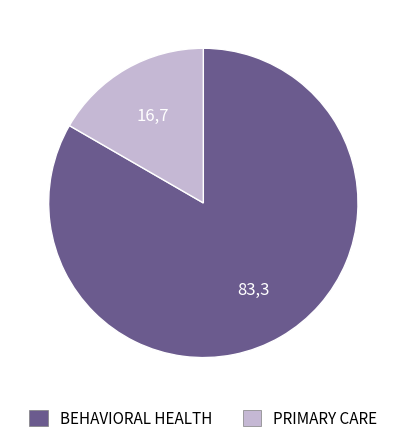

What is the majority slice?

BEHAVIORAL HEALTH